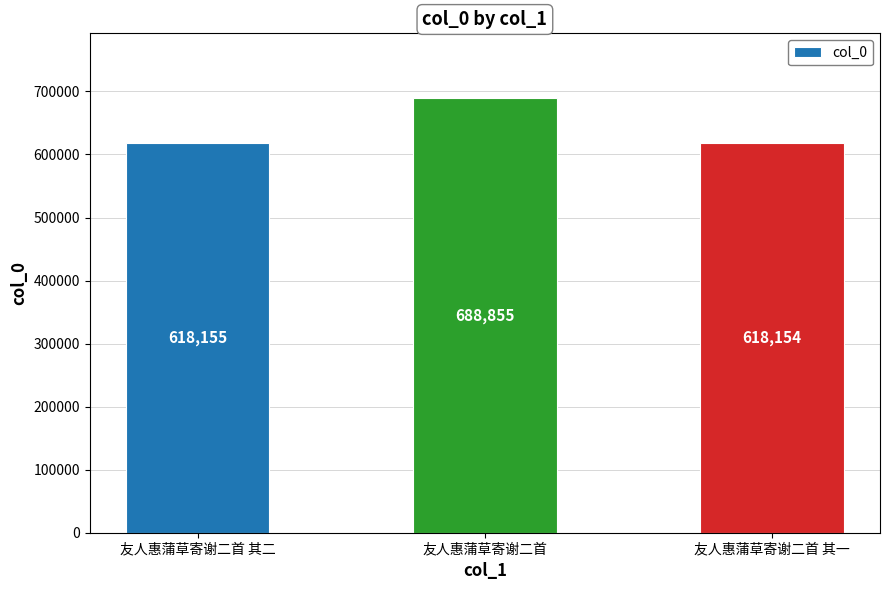

What is the value of the 2nd bar from the left?

688855